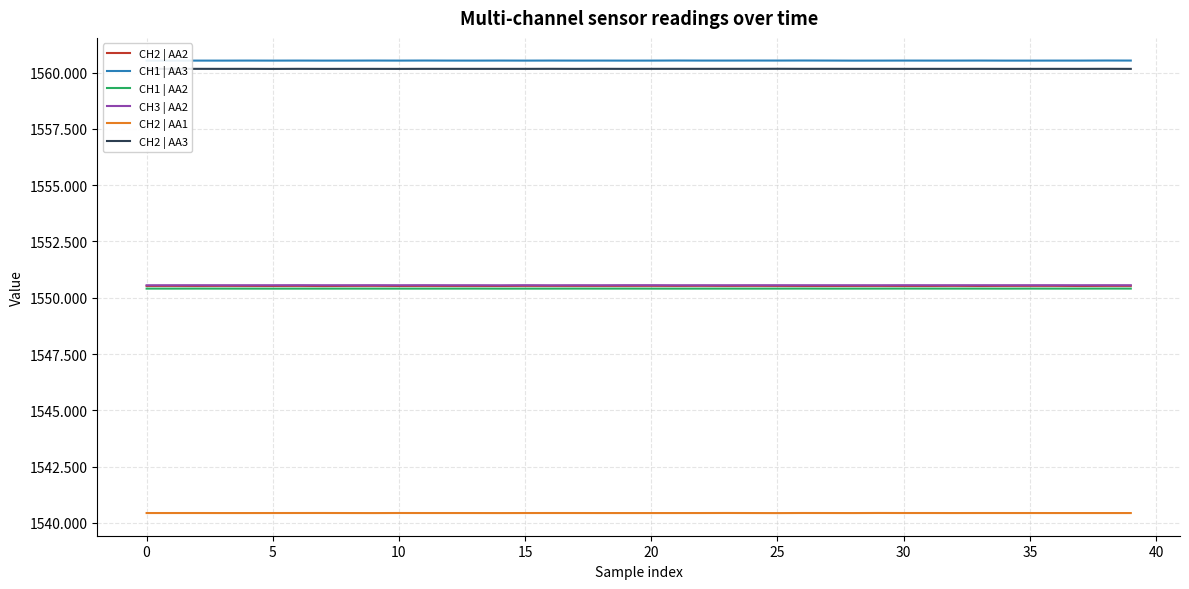

Does the chart have visible grid lines?

Yes